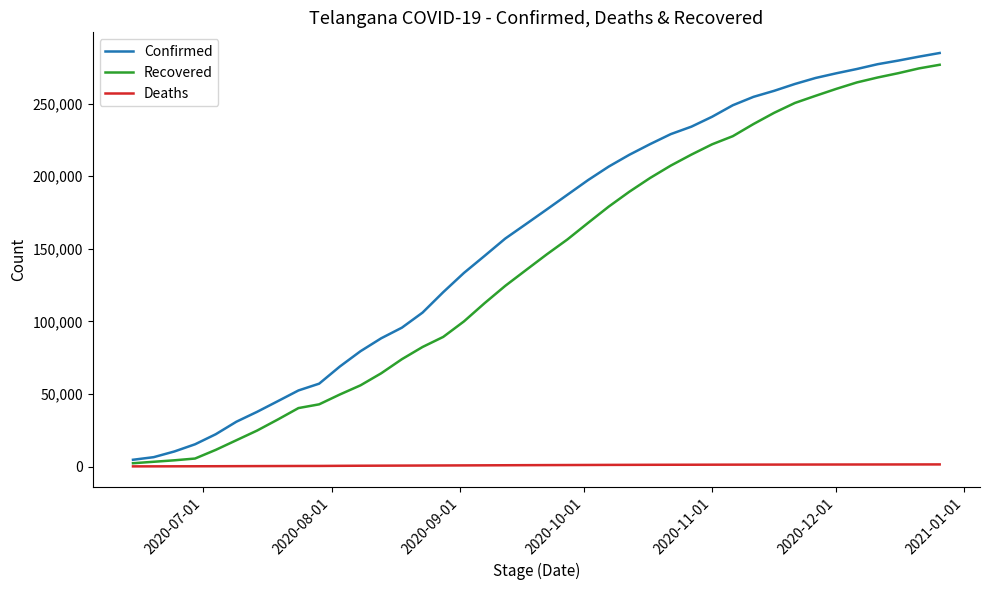

Which series has the largest total across all categories?

Confirmed